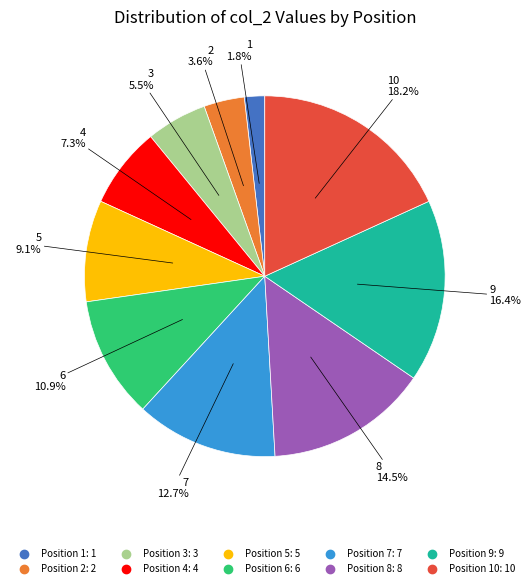

Is there a majority slice in this chart?

No